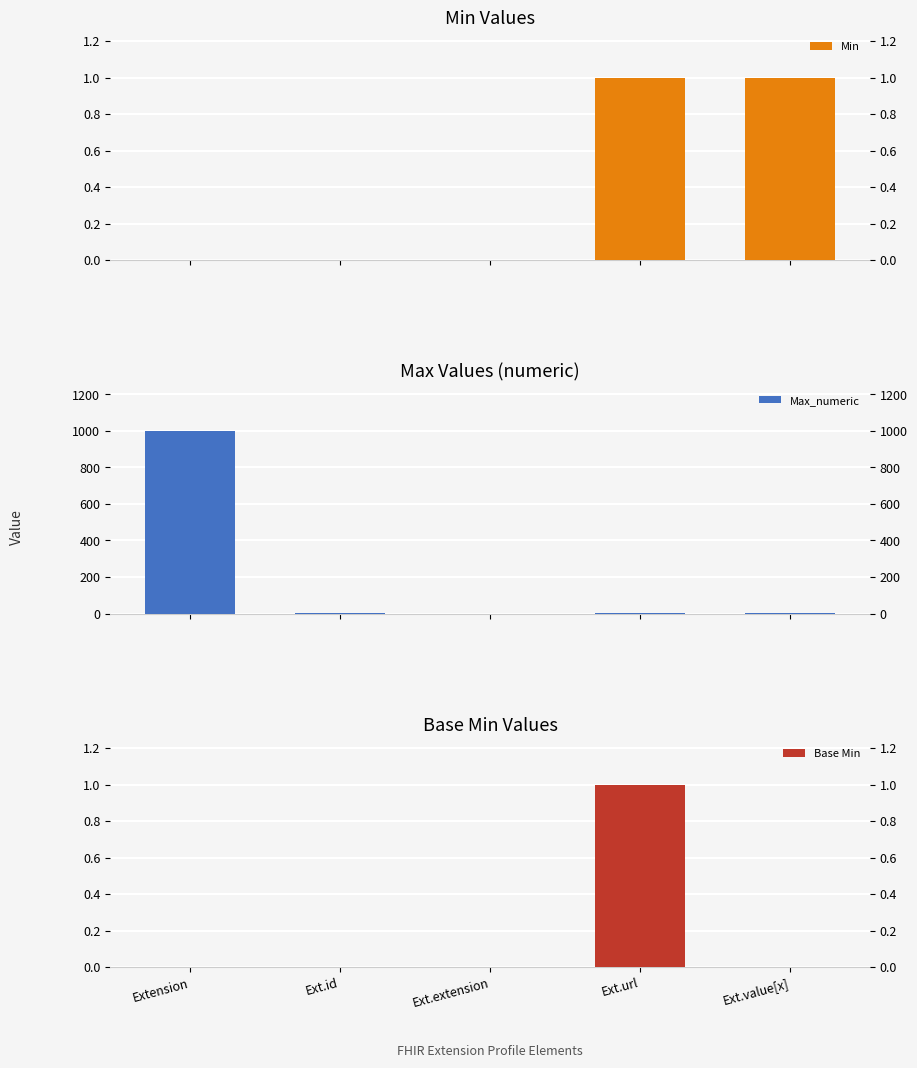

Reading right to left, what are all the values shown in this chart?

Min: Ext.value[x]=1	Ext.url=1	Ext.extension=0	Ext.id=0	Extension=0
Max_numeric: Ext.value[x]=1	Ext.url=1	Ext.extension=0	Ext.id=1	Extension=999
Base Min: Ext.value[x]=0	Ext.url=1	Ext.extension=0	Ext.id=0	Extension=0